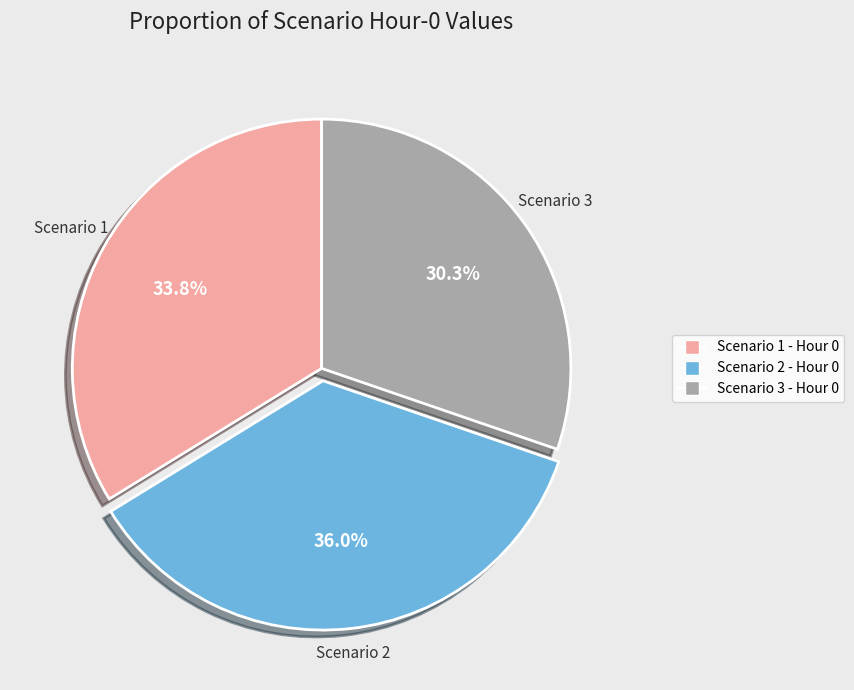

Is there any slice that represents more than half of the pie?

No